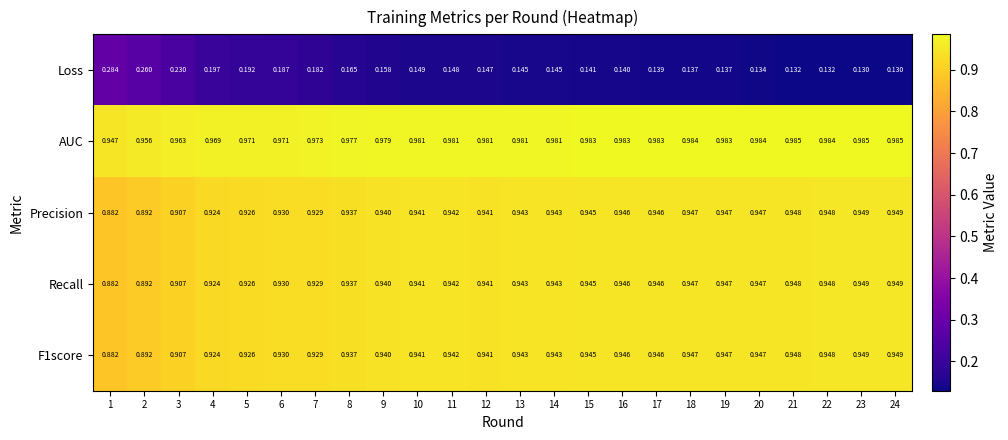

At how many categories does at least one series exceed 0?

24